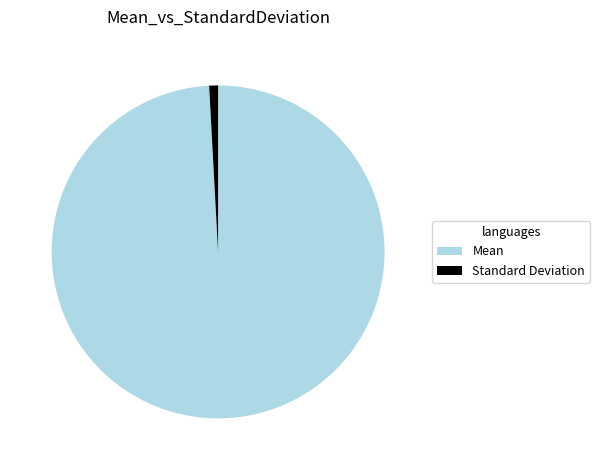

Does any single category account for the majority?

Yes